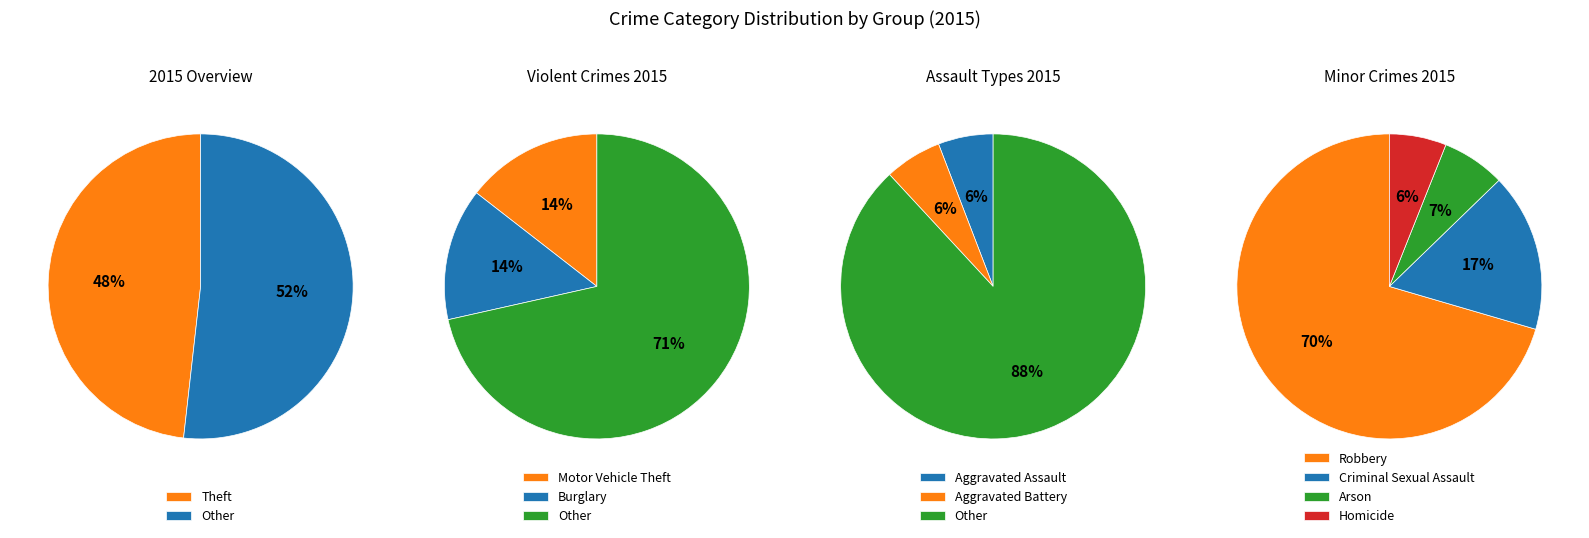

The Criminal Sexual Assault slice represents 1% of the pie. True or false?

False